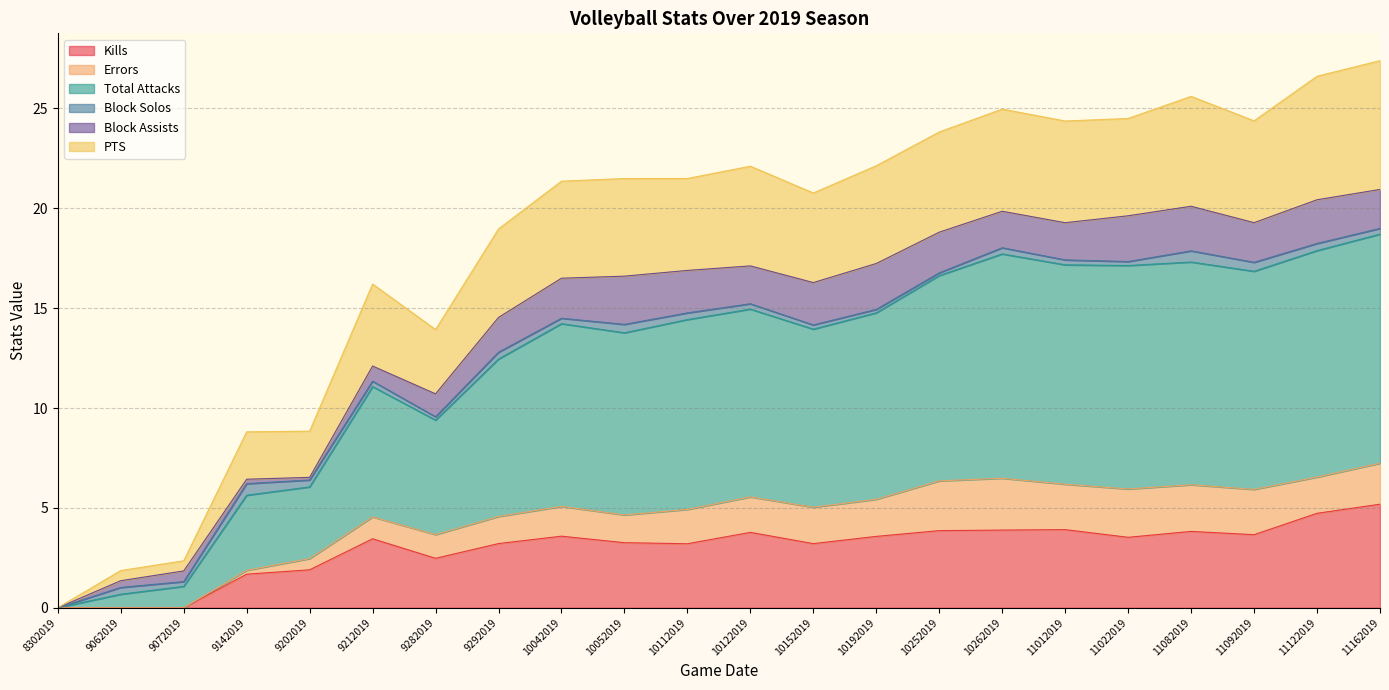

True or false: Total Attacks has a value of 7.7 at 9212019.

False